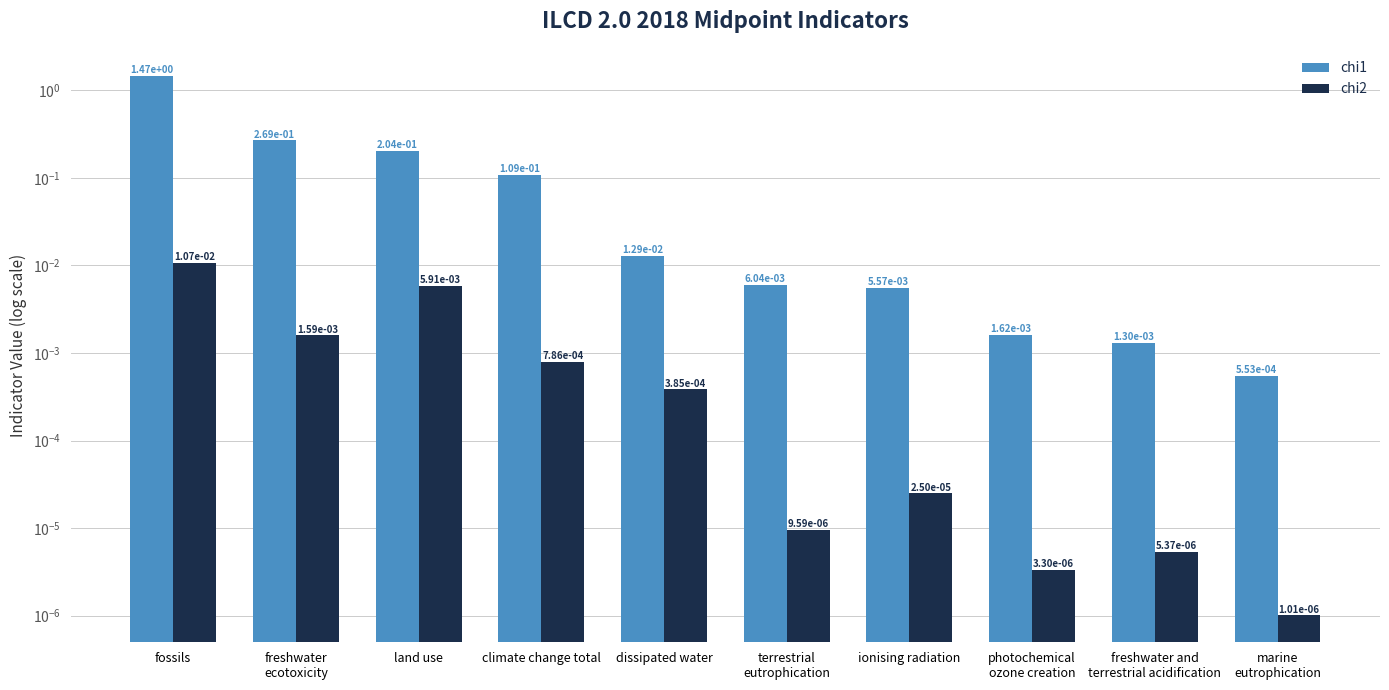

What are all the series names shown in the legend?

chi1, chi2